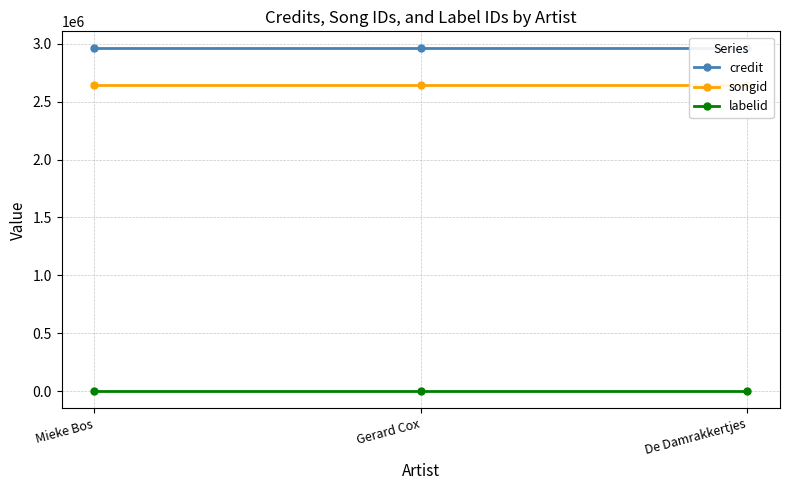

Which series has the widest spread of values?

credit